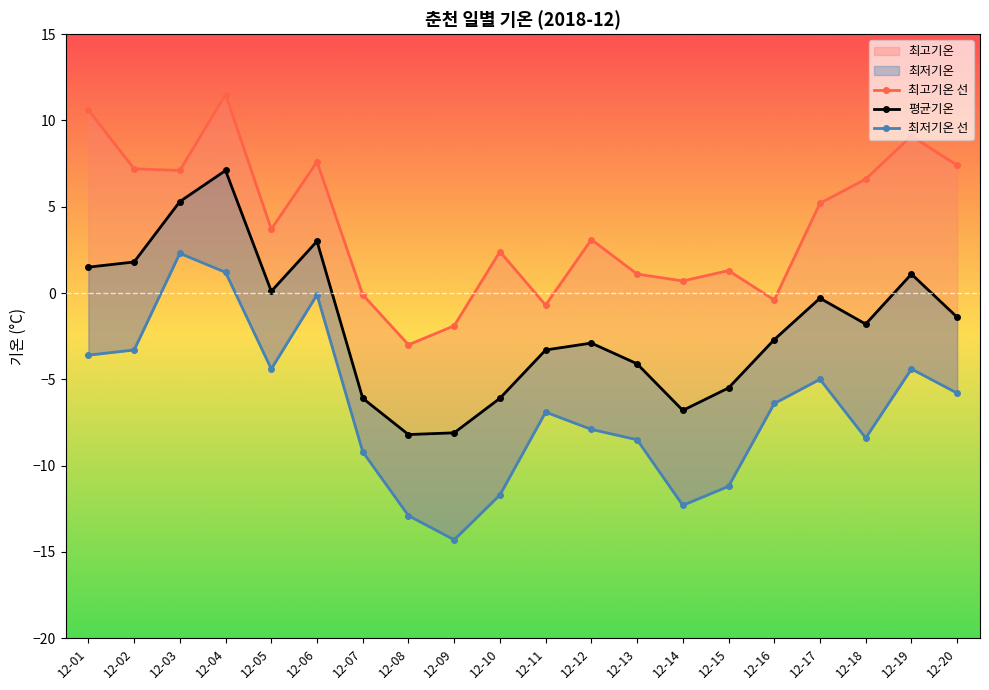

How many data points in 최저기온 선 are above -6?

9